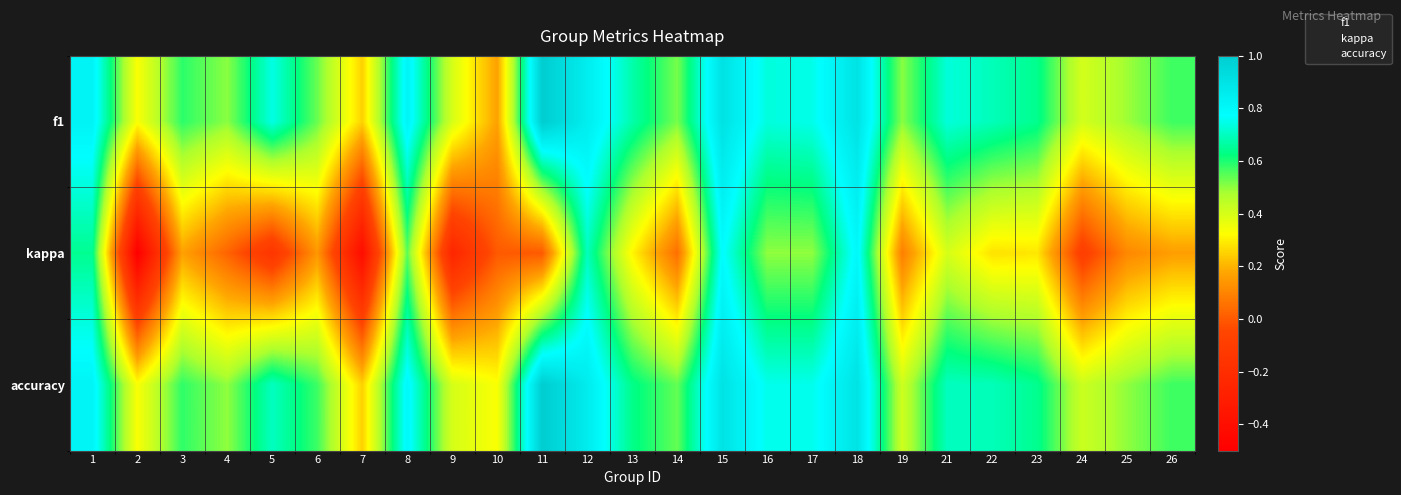

Which has a higher value, 10 or 11?

11